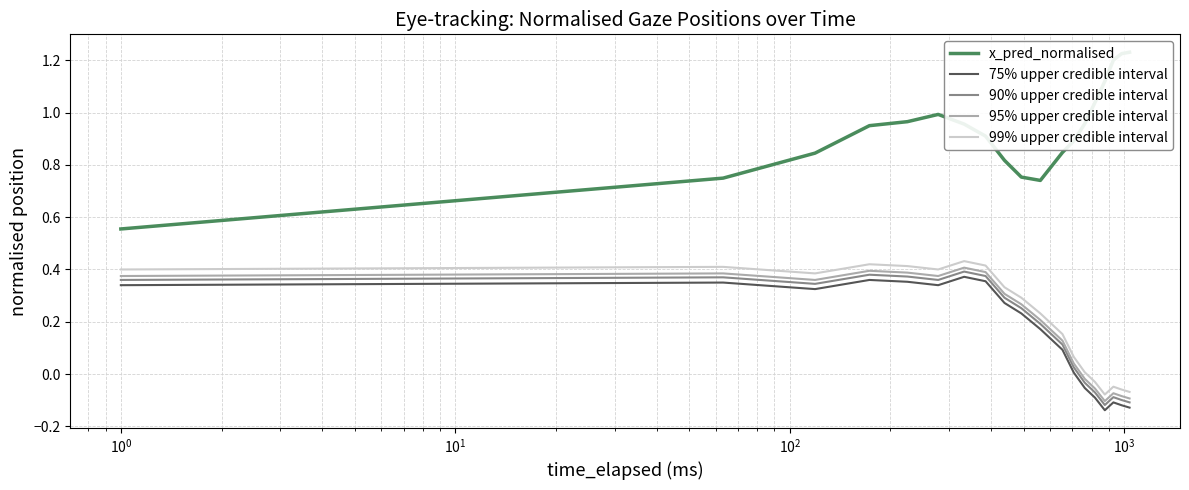

True or false: 75% upper credible interval and 95% upper credible interval intersect in this chart.

False